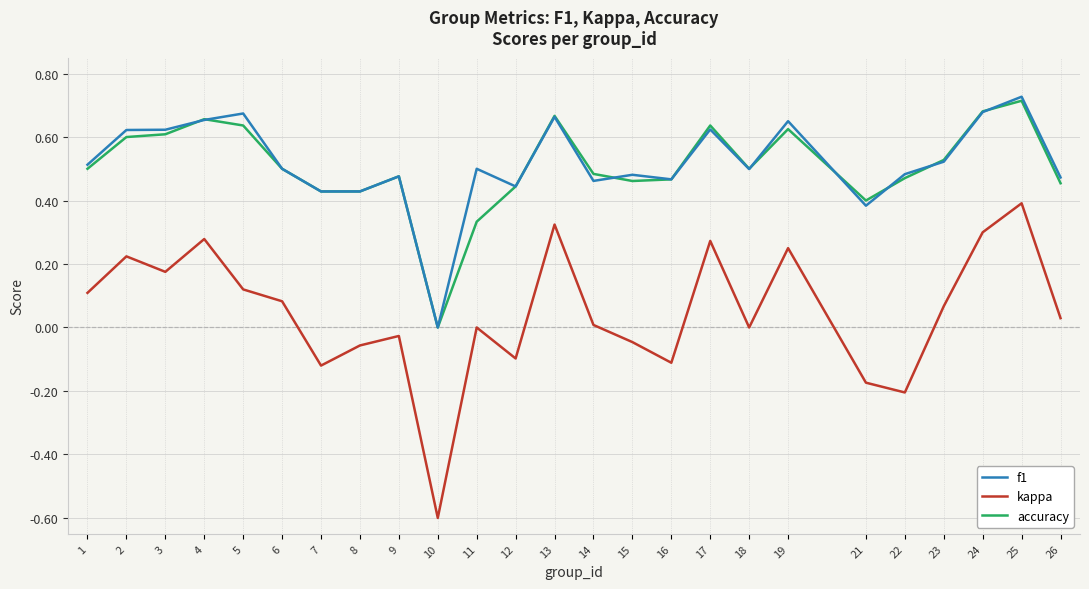

True or false: kappa has a value of -0.1 at 7.

True